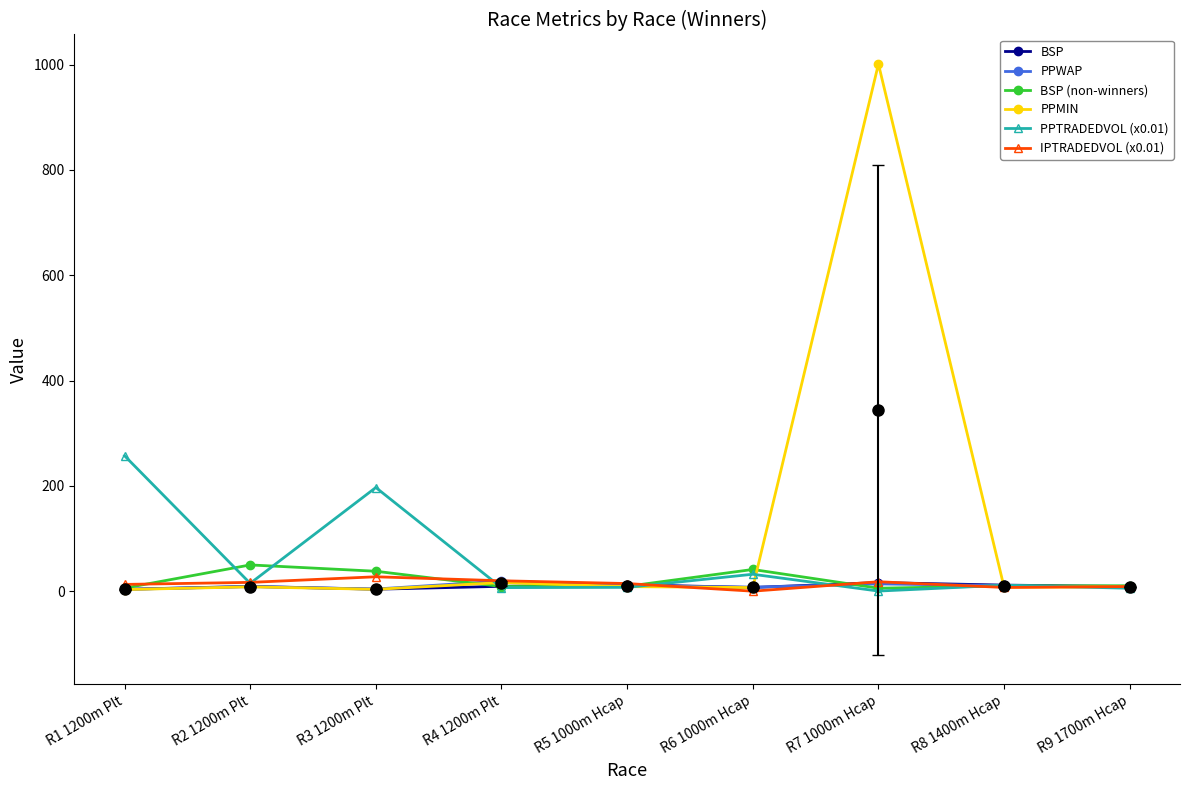

What is the difference between the second highest and second lowest values in the IPTRADEDVOL (x0.01) series?

12.7